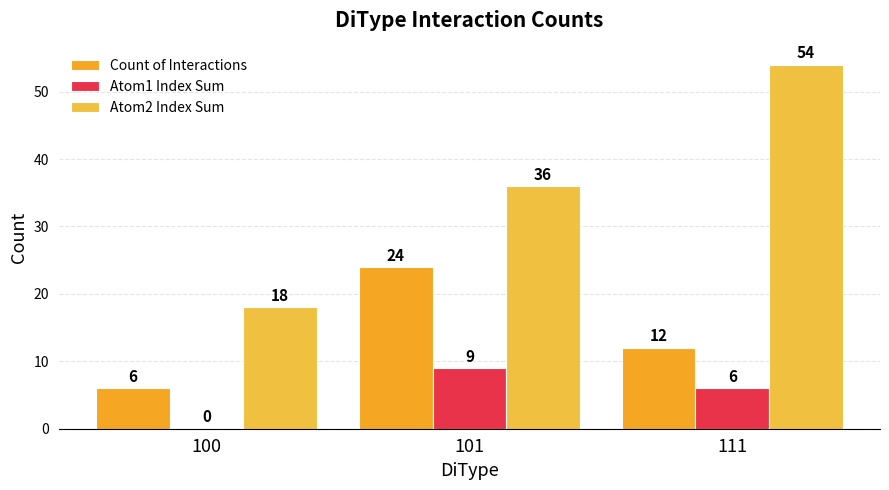

What is the average value of the Atom1 Index Sum series?

5